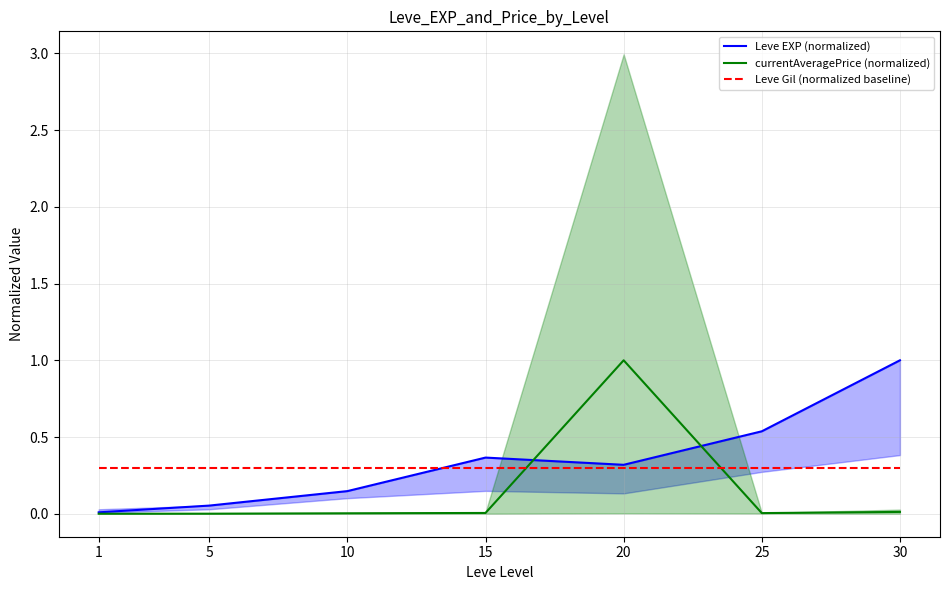

Which series has the largest total across all categories?

Leve EXP (normalized)